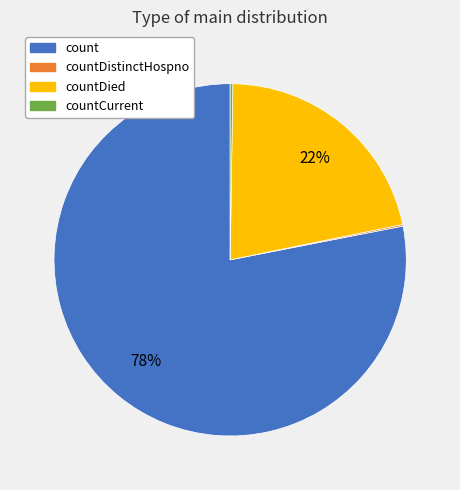

What is the largest slice in the pie chart?

count